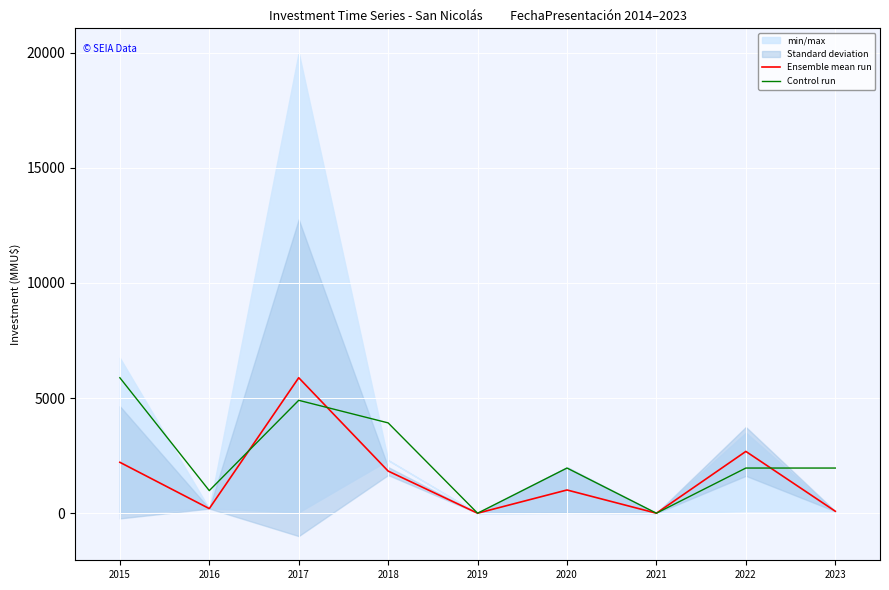

The Ensemble mean run series shows 5881.0 at 2017. True or false?

True